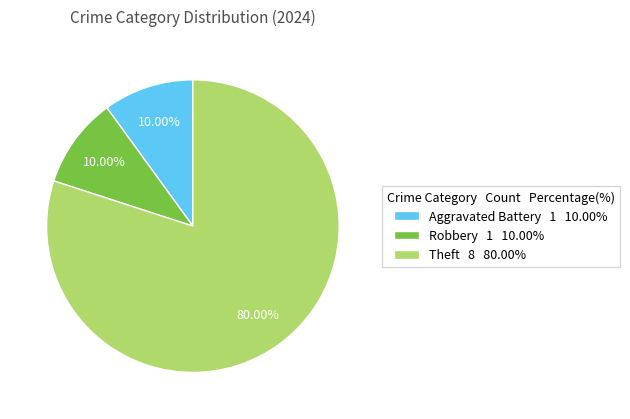

What is the total percentage of Robbery and Theft?

90.0%